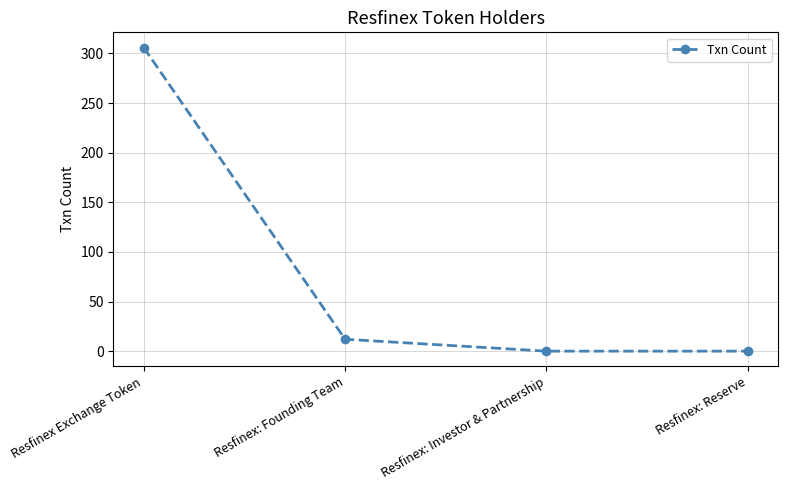

What is the sum of the values at Resfinex: Reserve and Resfinex: Founding Team?

12